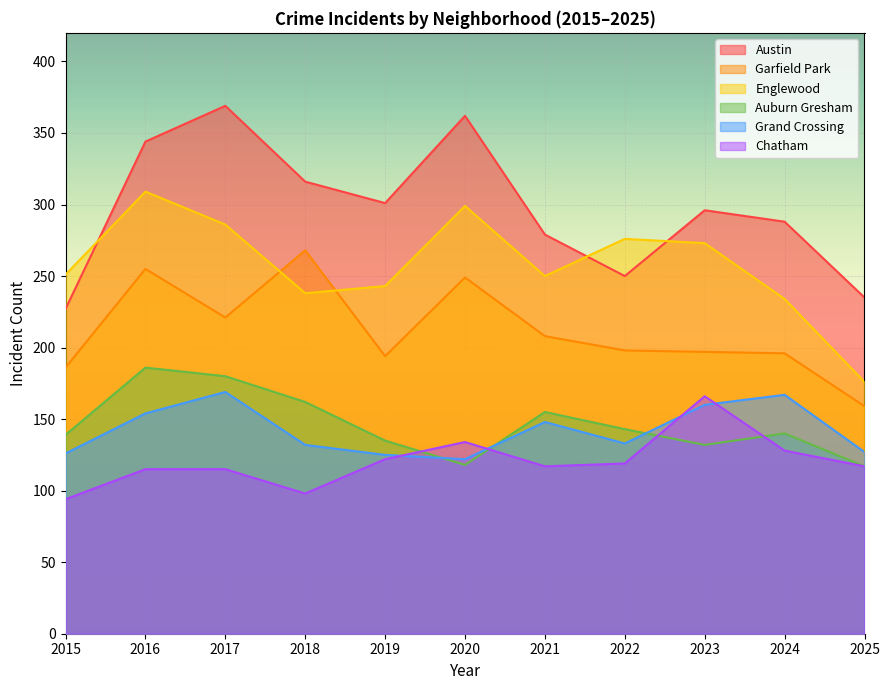

What is the minimum value shown in the chart?

94